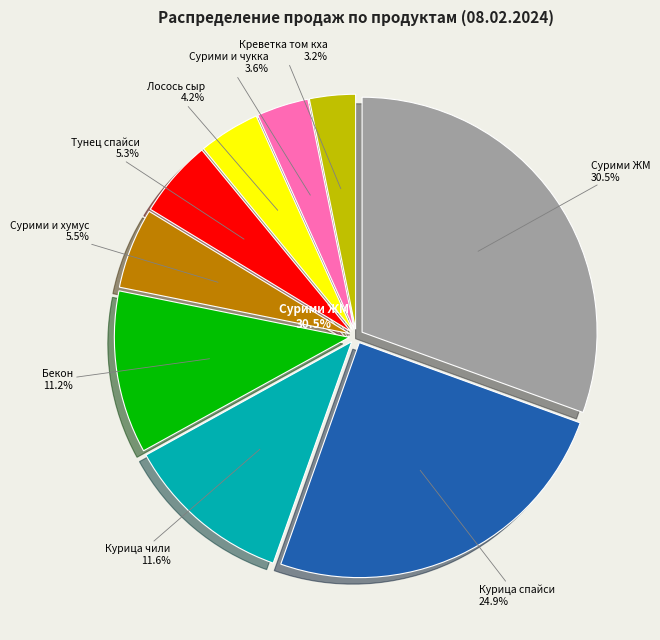

Rank the categories by value from lowest to highest.

Онигири с креветкой в соусе том кха, Горячий онигири с сурими и чуккой, Онигири с лососем и сливочным сыром, Онигири с тунцом в соусе спайси, Горячий онигири с сурими и хумусом, Горячий онигири с беконом, Горячий онигири с курицей чили, Онигири с куриным филе в соусе спайси, Онигири с сурими Жизньмарт